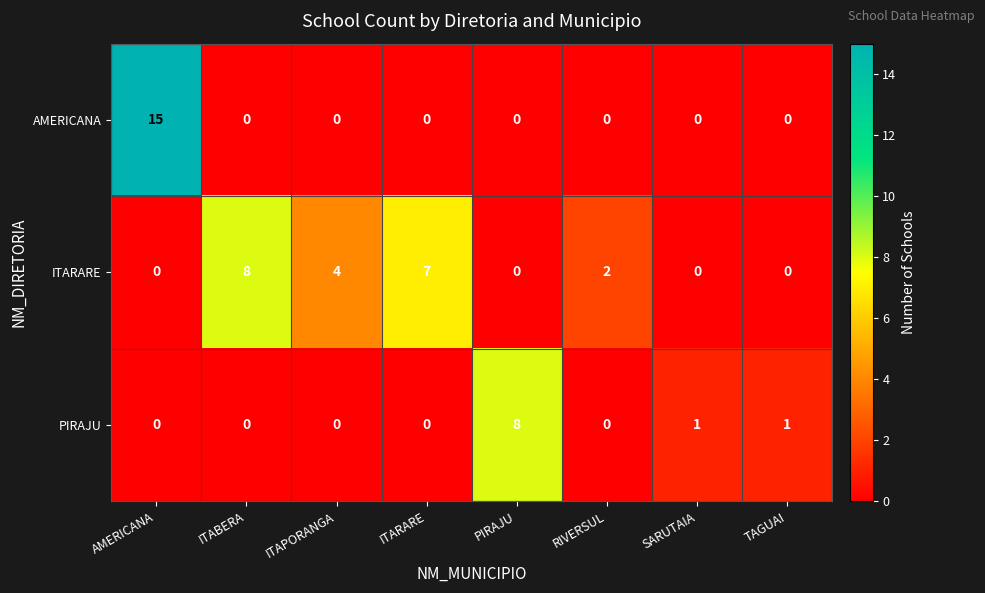

List the series in order of their overall mean, highest first.

ITARARE, AMERICANA, PIRAJU